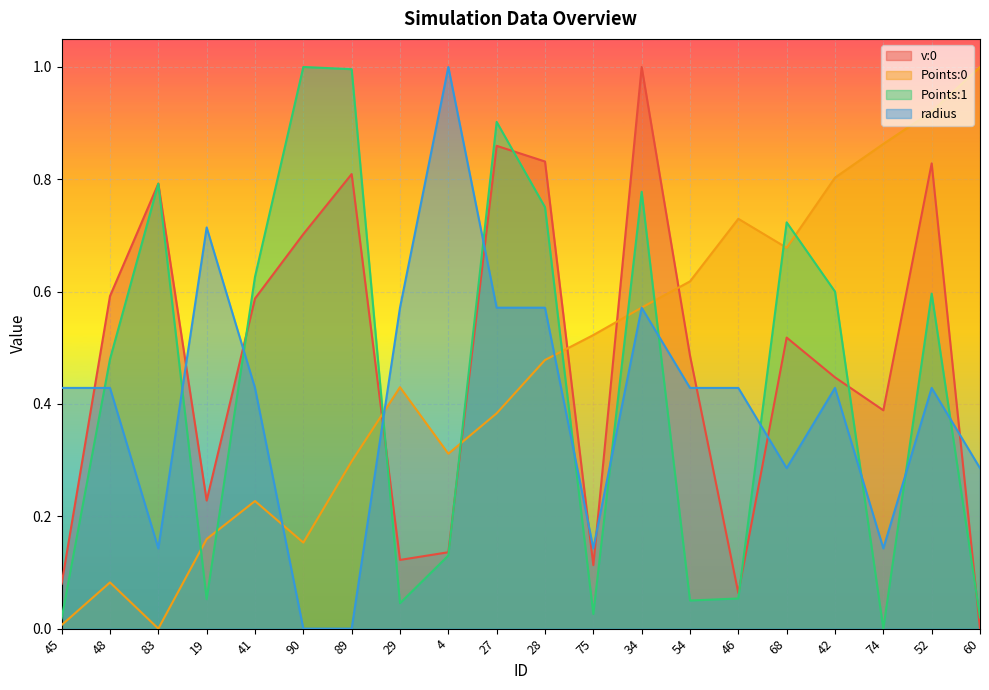

At 42, list the series in order from largest to smallest.

Points:0, Points:1, v:0, radius